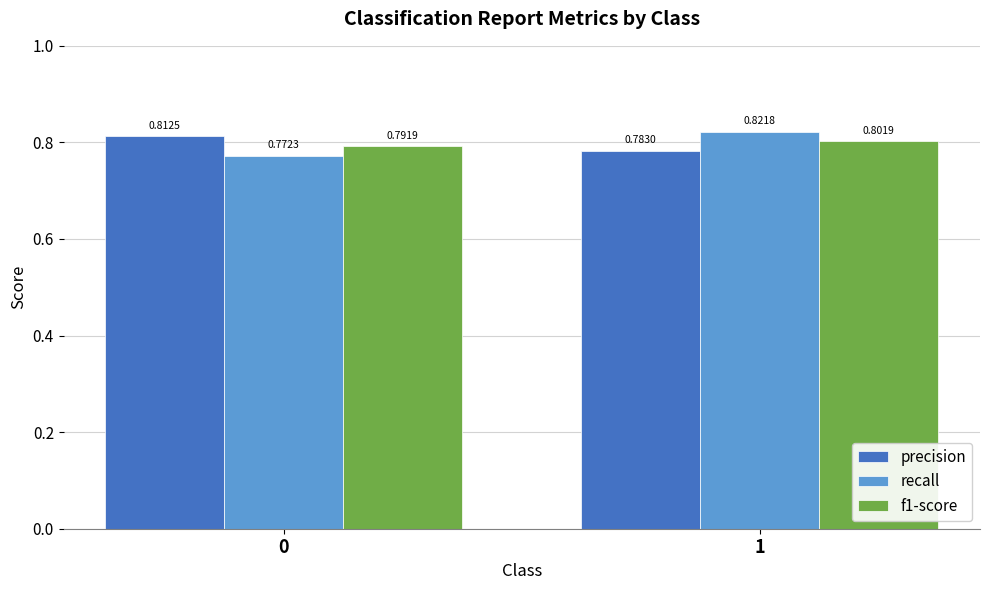

How many bars are there in each group?

3